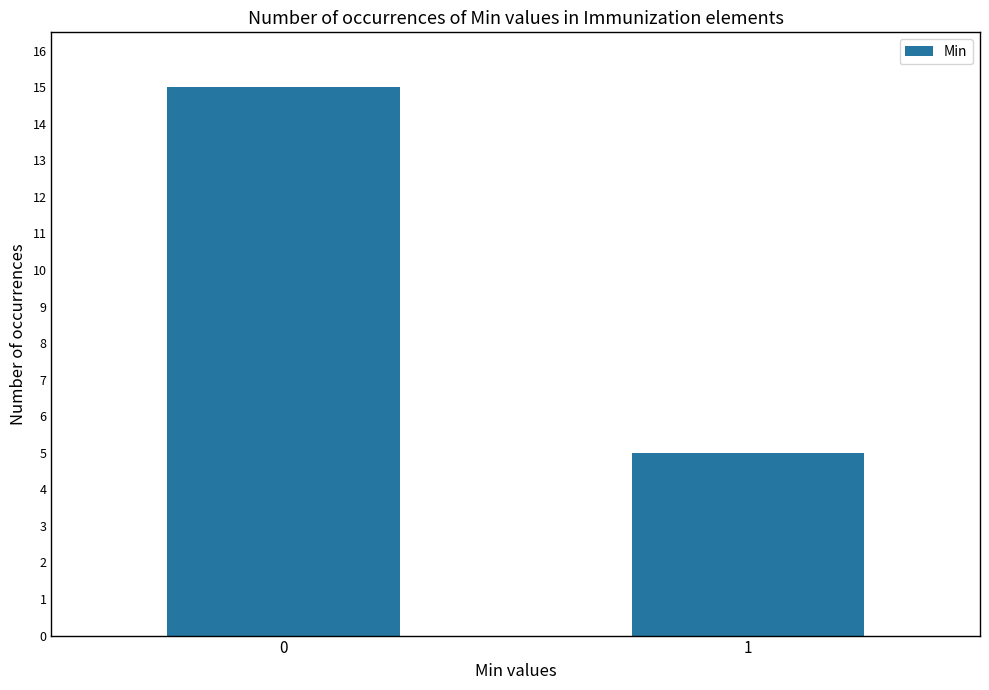

How many series are shown in this chart?

1